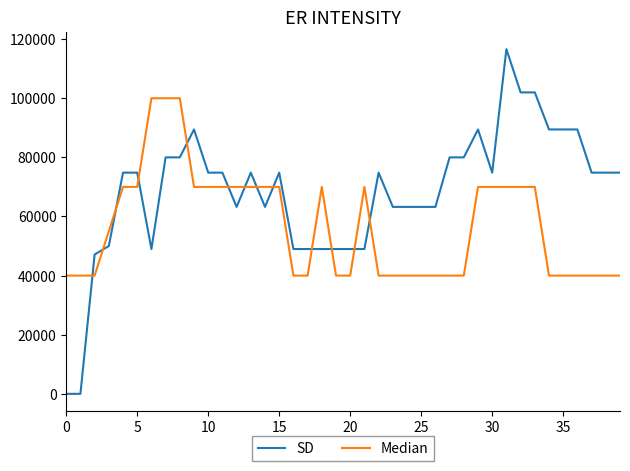

Which series has the largest total across all categories?

SD